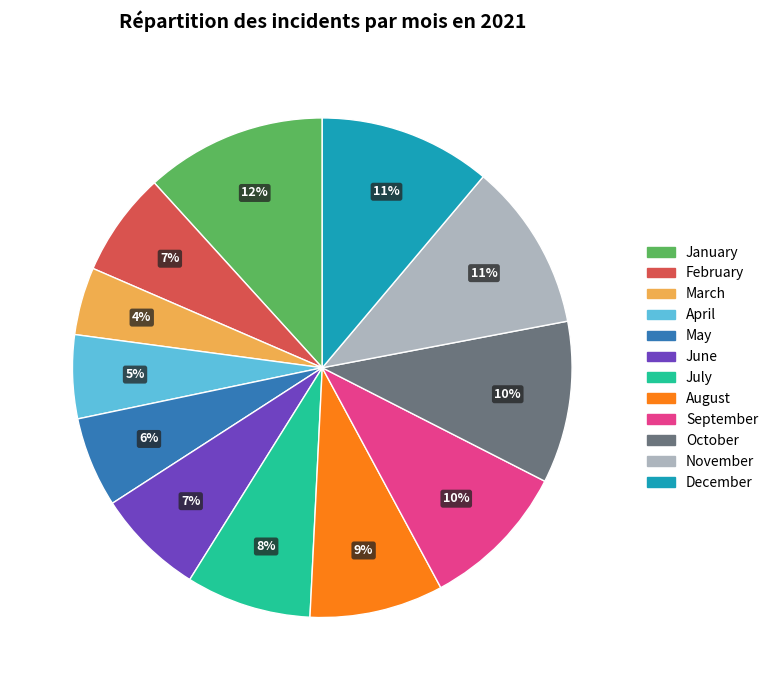

Is the sum of November and July greater than half?

No